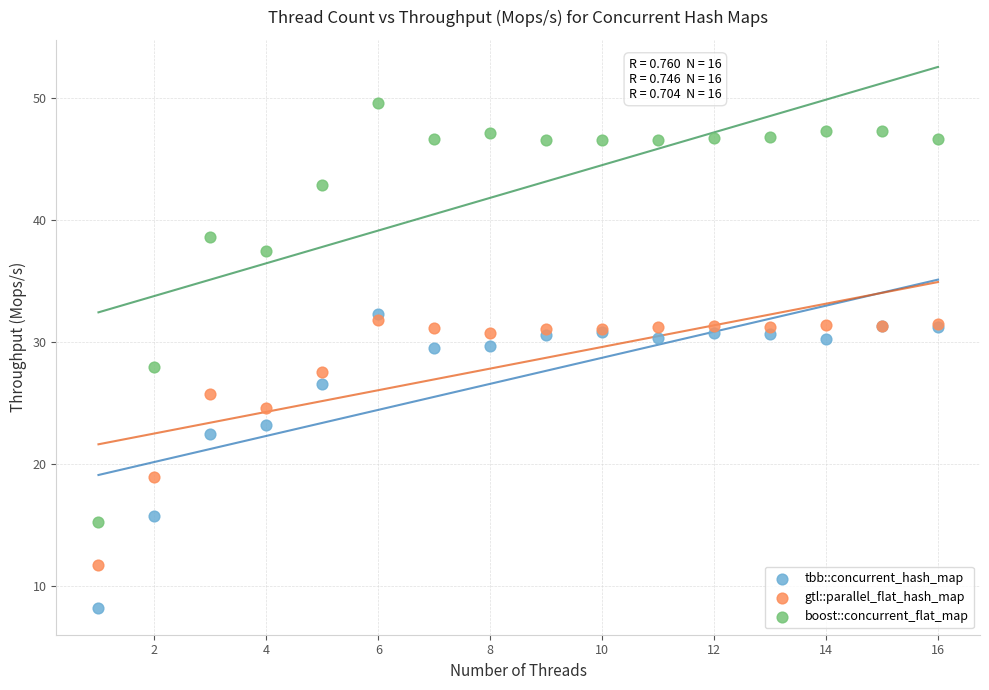

Which series reaches the minimum Y coordinate?

tbb::concurrent_hash_map